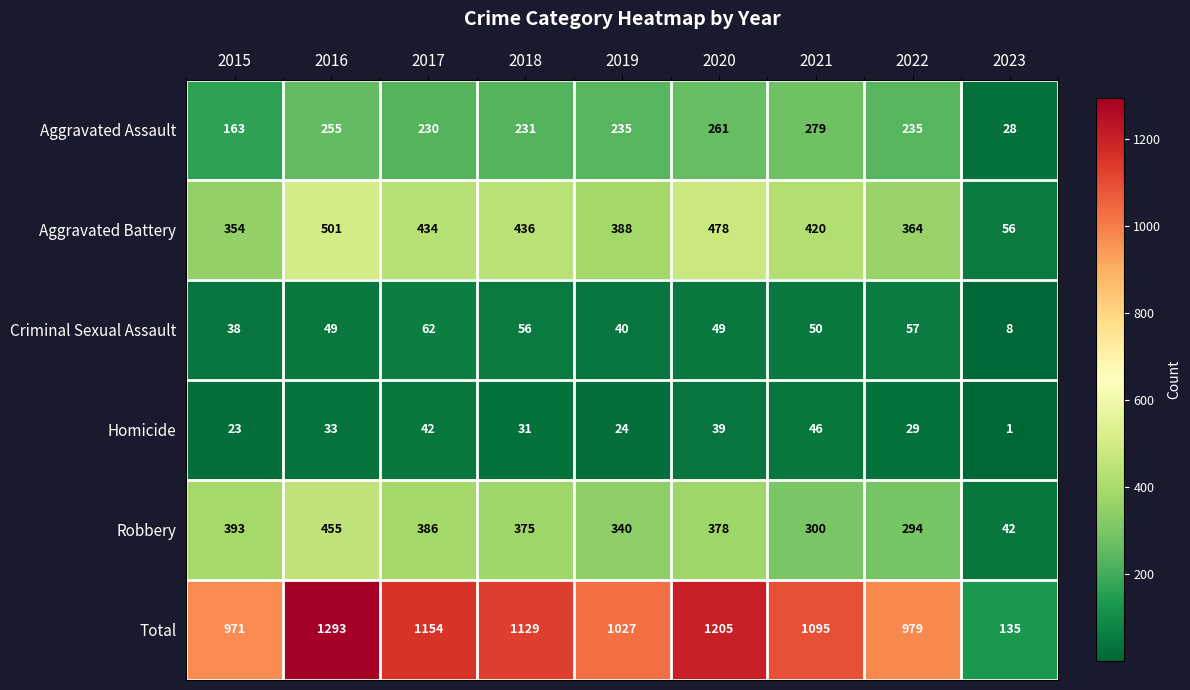

Rank the categories by Homicide value from lowest to highest.

2023, 2015, 2019, 2022, 2018, 2016, 2020, 2017, 2021